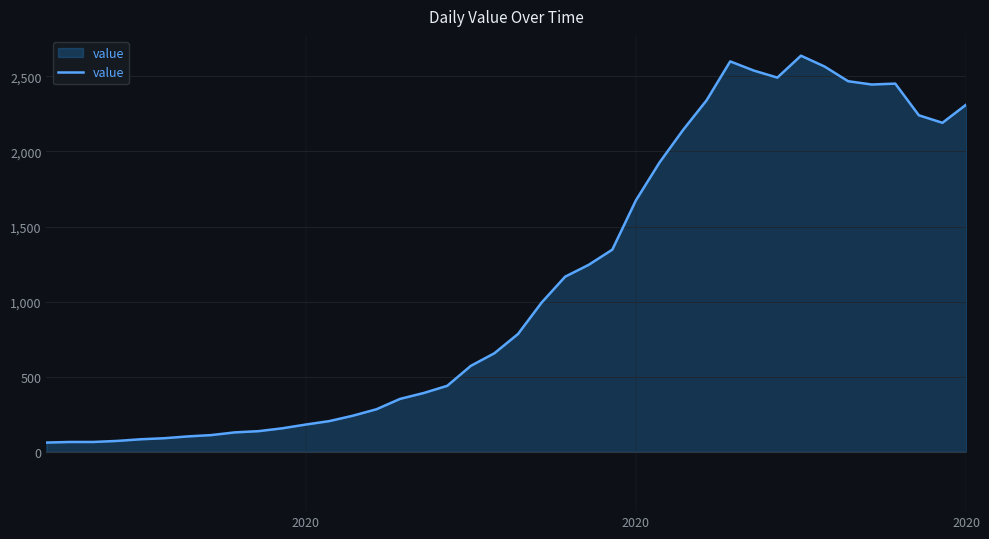

Does the chart have visible grid lines?

Yes